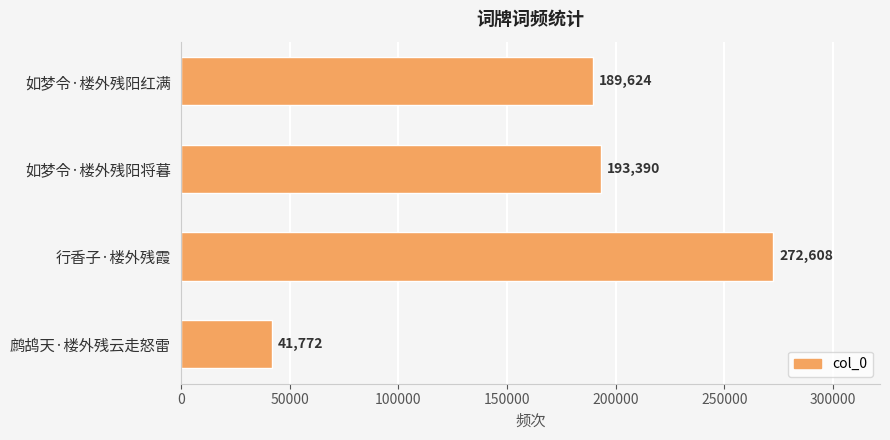

Reading top to bottom, transcribe all the data shown in this chart.

如梦令·楼外残阳红满=189624	如梦令·楼外残阳将暮=193390	行香子·楼外残霞=272608	鹧鸪天·楼外残云走怒雷=41772